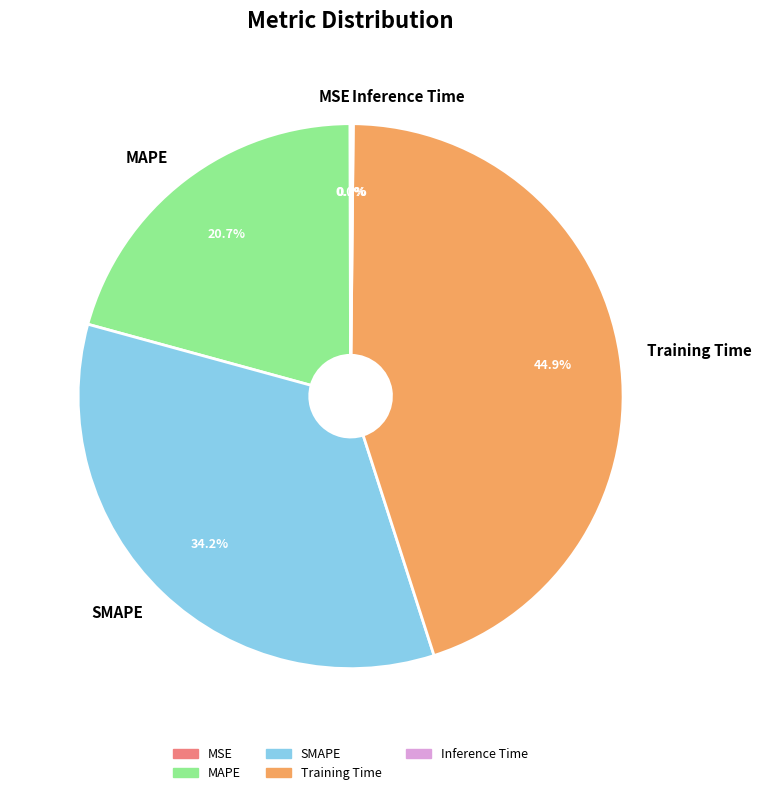

Is SMAPE the majority of the pie?

No